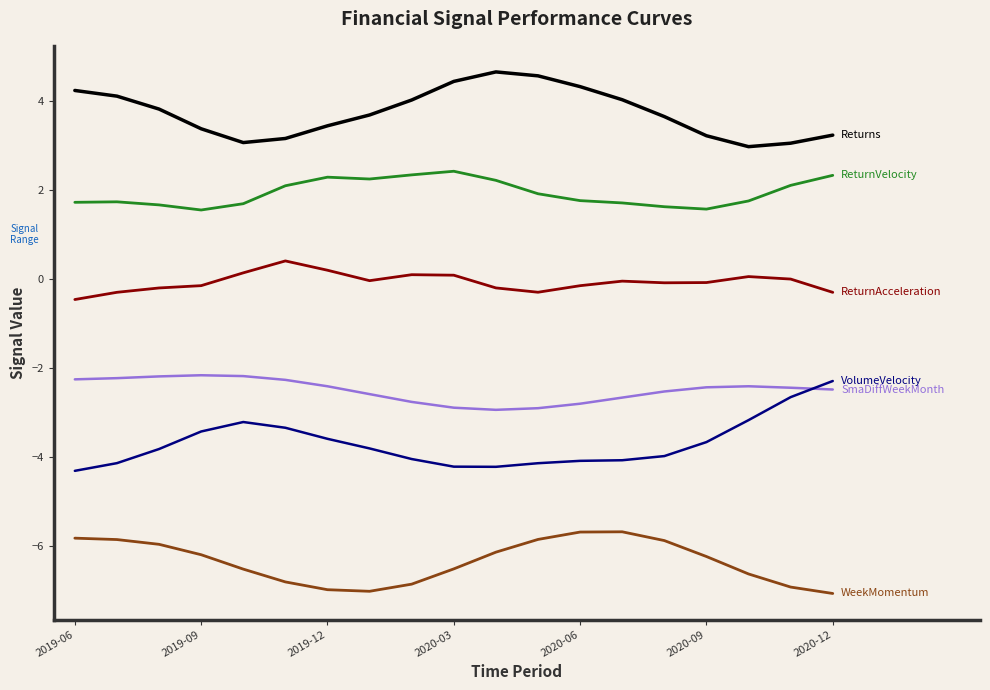

What is the greatest value displayed?

4.7